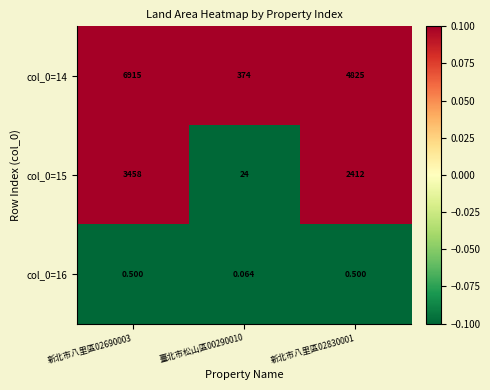

Is the value of col_0=15 at 臺北市松山區00290010 greater than the value of col_0=14 at 新北市八里區02690003?

No